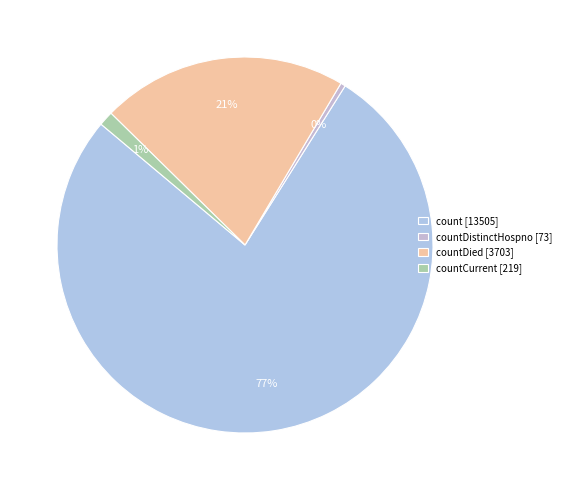

Which slice is the largest?

count [13505]